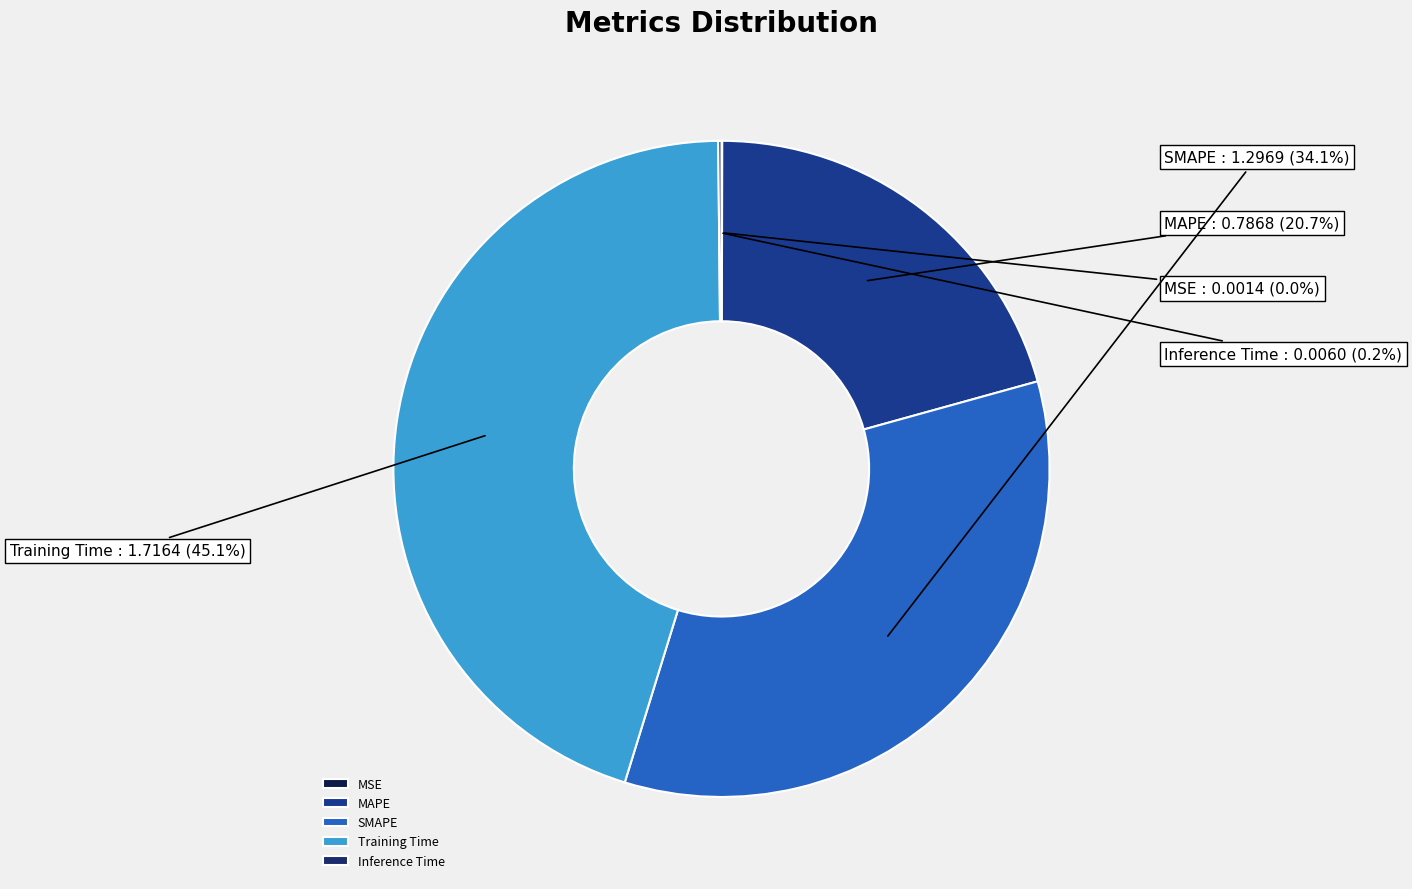

What is the largest slice in the pie chart?

Training Time